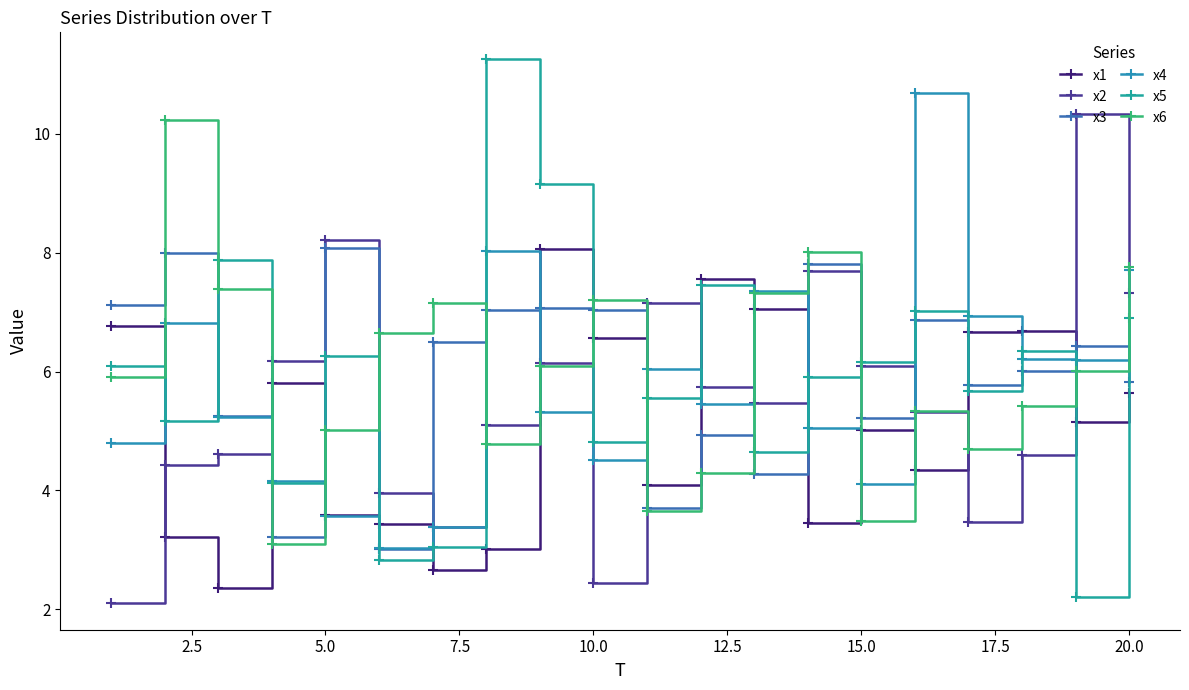

Which series has the largest total across all categories?

x6